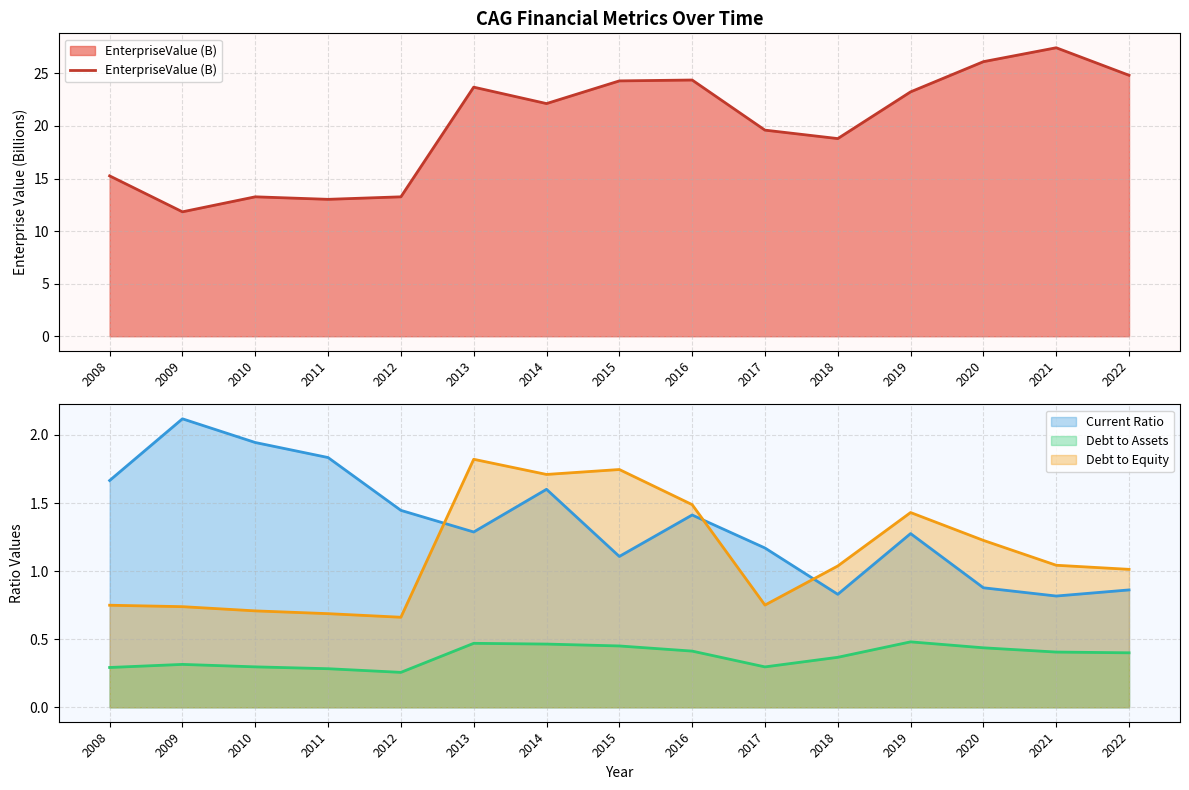

How many values are below 22?

7